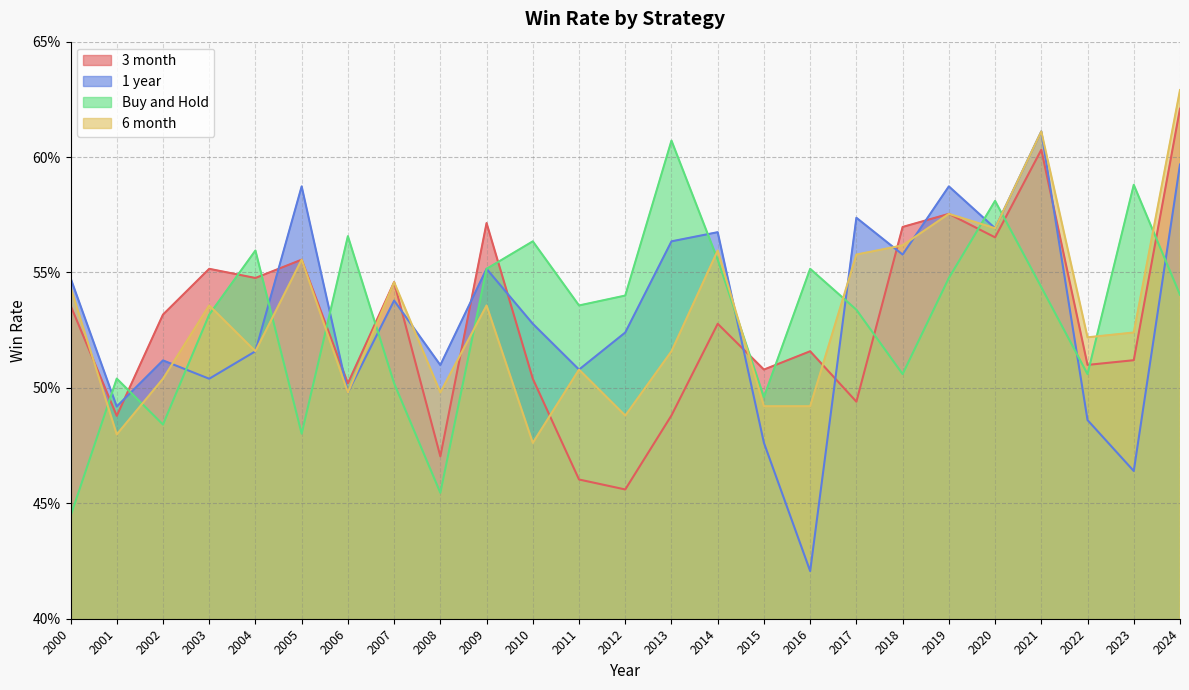

What are all the series names shown in the legend?

3 month, 1 year, Buy and Hold, 6 month